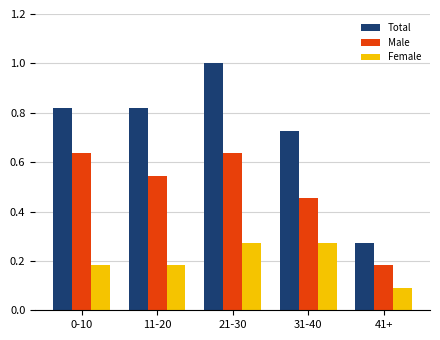

True or false: Total has a value of 0.4 at 41+.

False